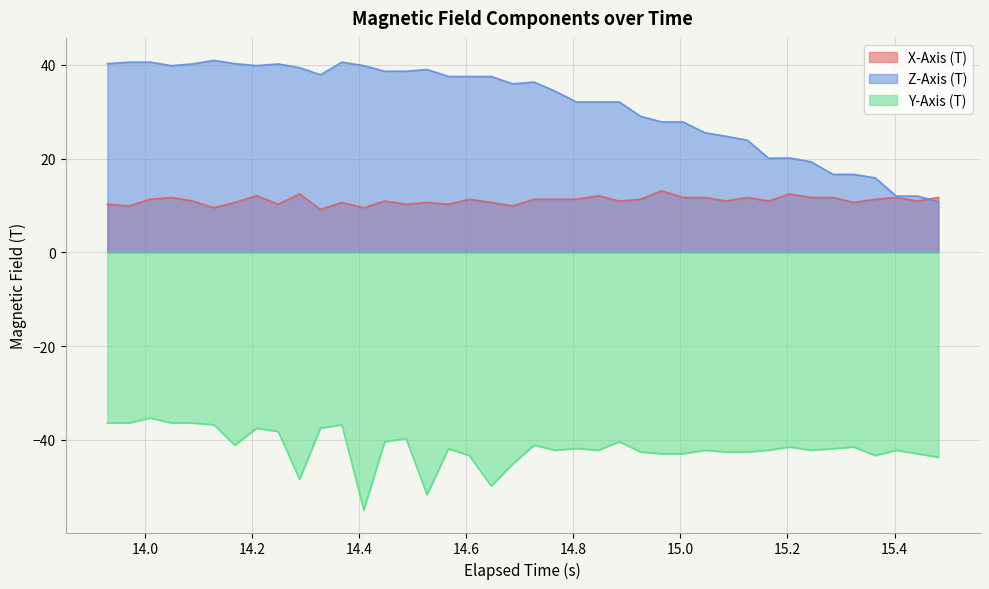

True or false: Y-Axis (T) and Z-Axis (T) cross at least once.

False